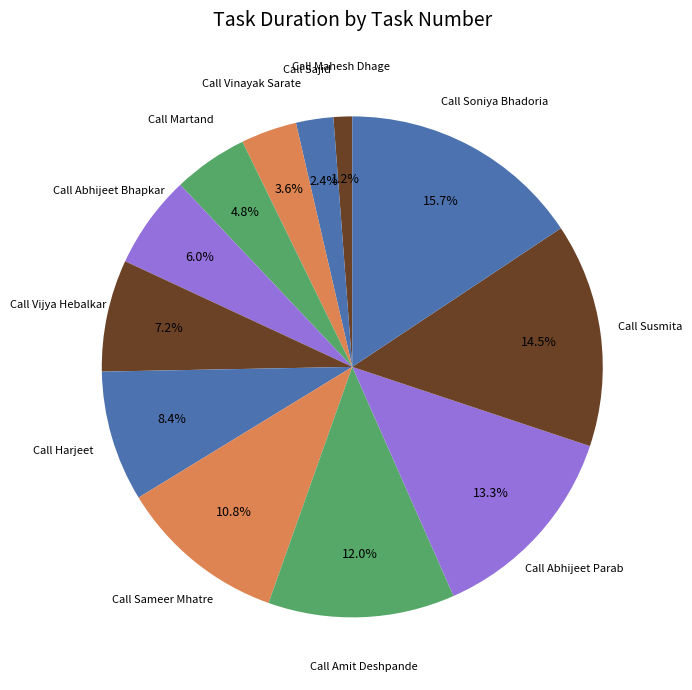

How many segments does this pie chart have?

12